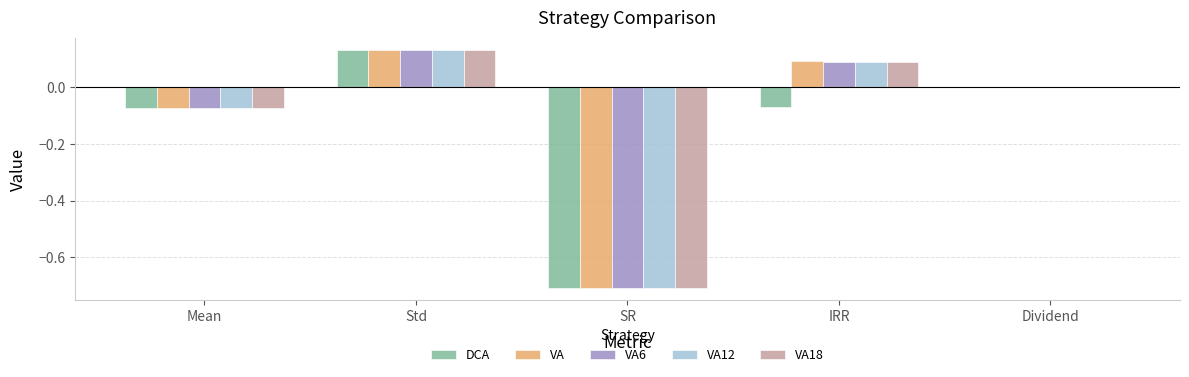

What is the total value across all series at IRR?

0.3